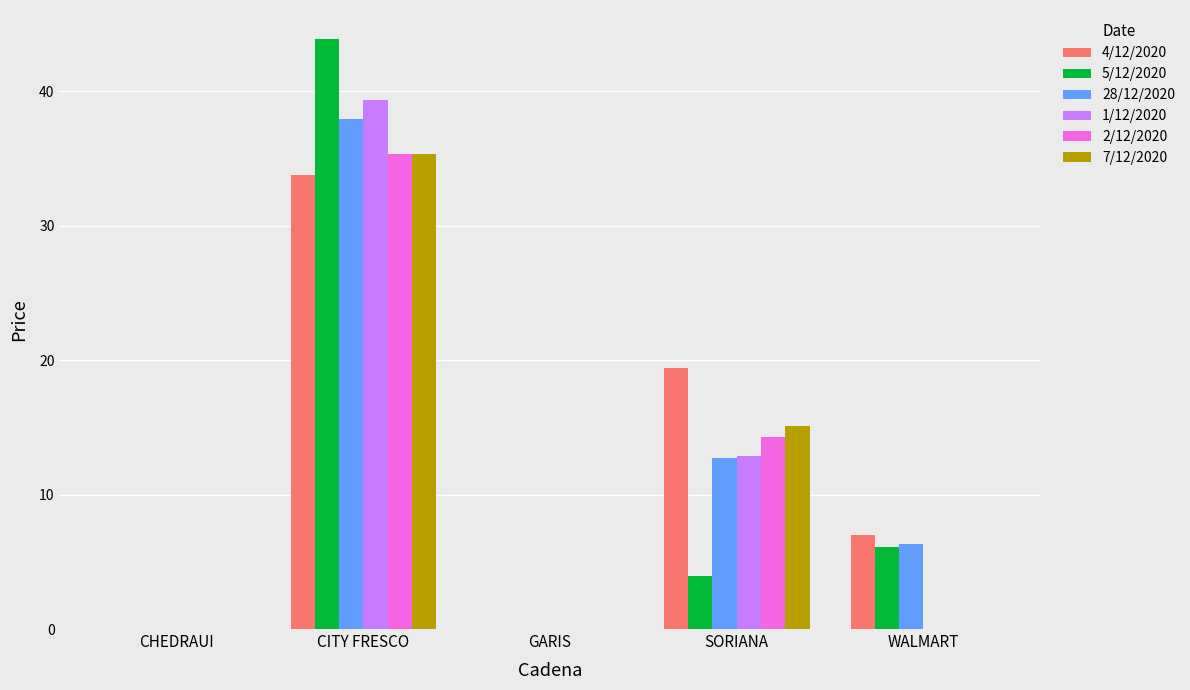

What is the total value across all series at CITY FRESCO?

225.7